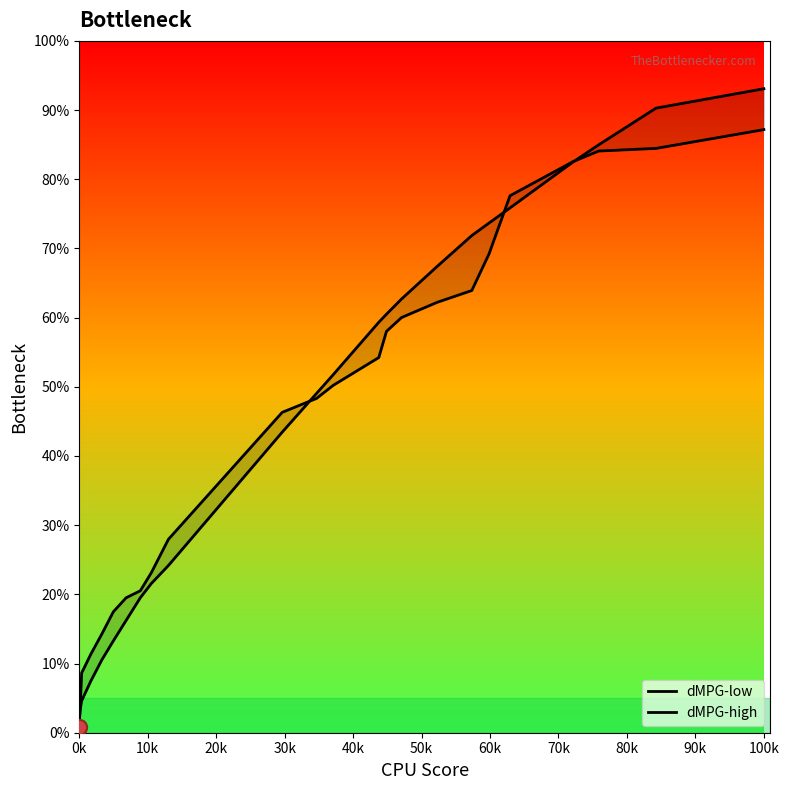

At how many categories does at least one series exceed 29?

15